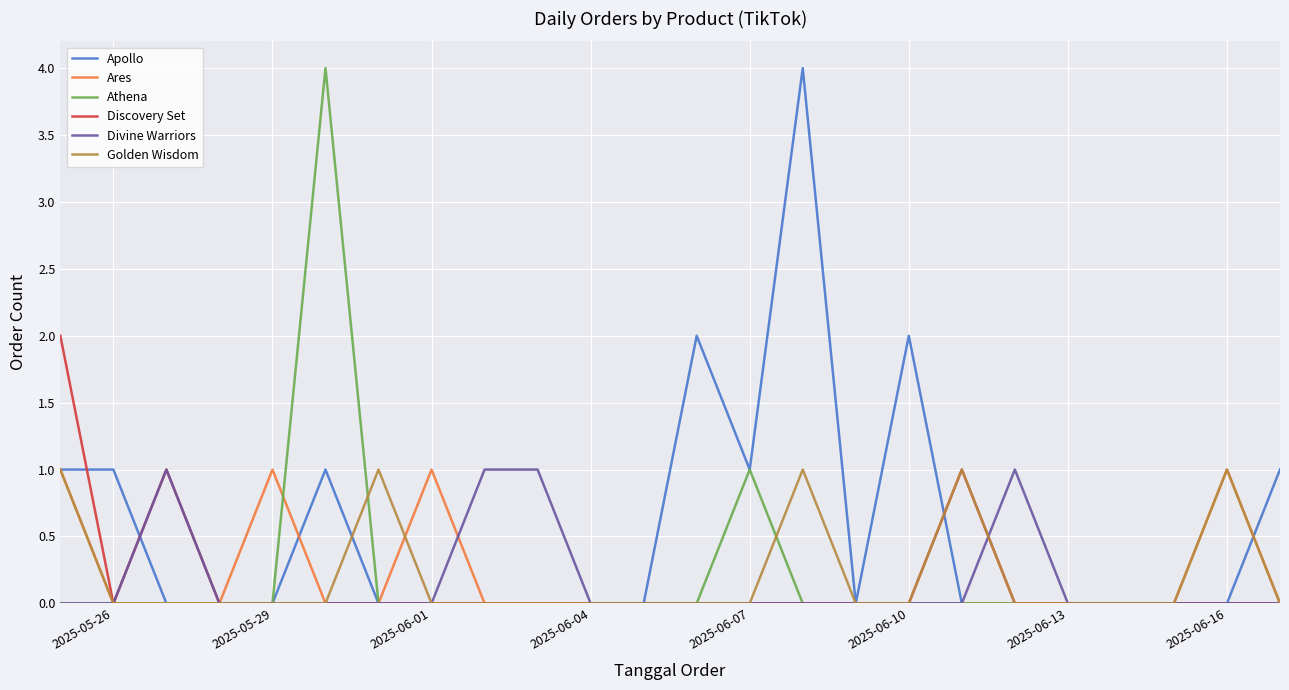

What is the greatest value displayed?

4